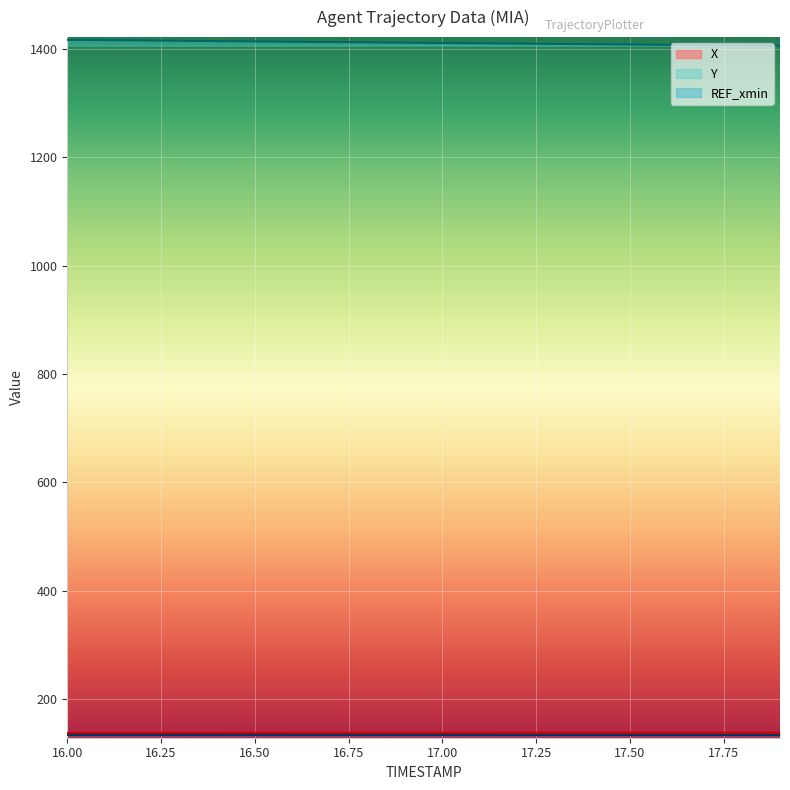

What is the lowest value of the X series?

137.2